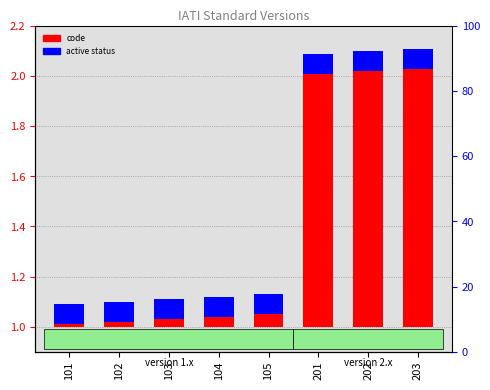

What is the sum of the active status values at 202 and 101?

0.2